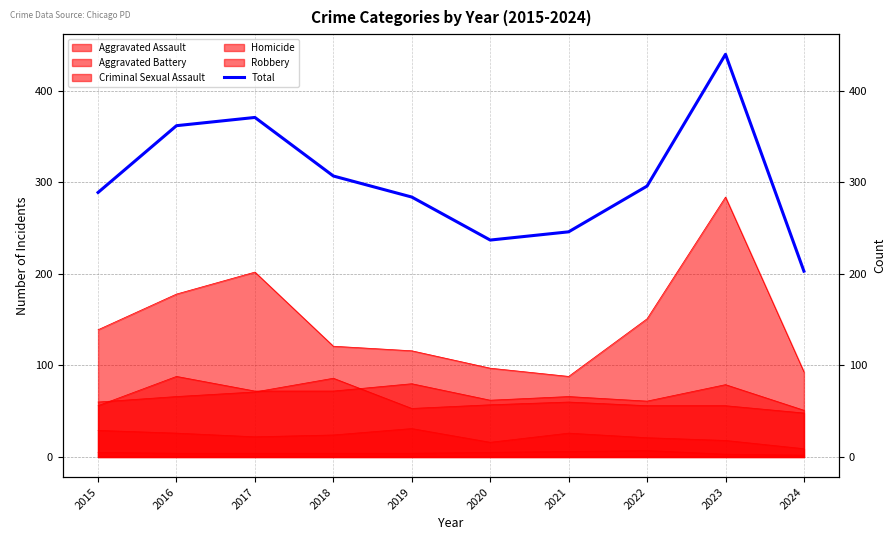

List the labels in order of value, smallest first.

2024, 2020, 2021, 2019, 2015, 2022, 2018, 2016, 2017, 2023